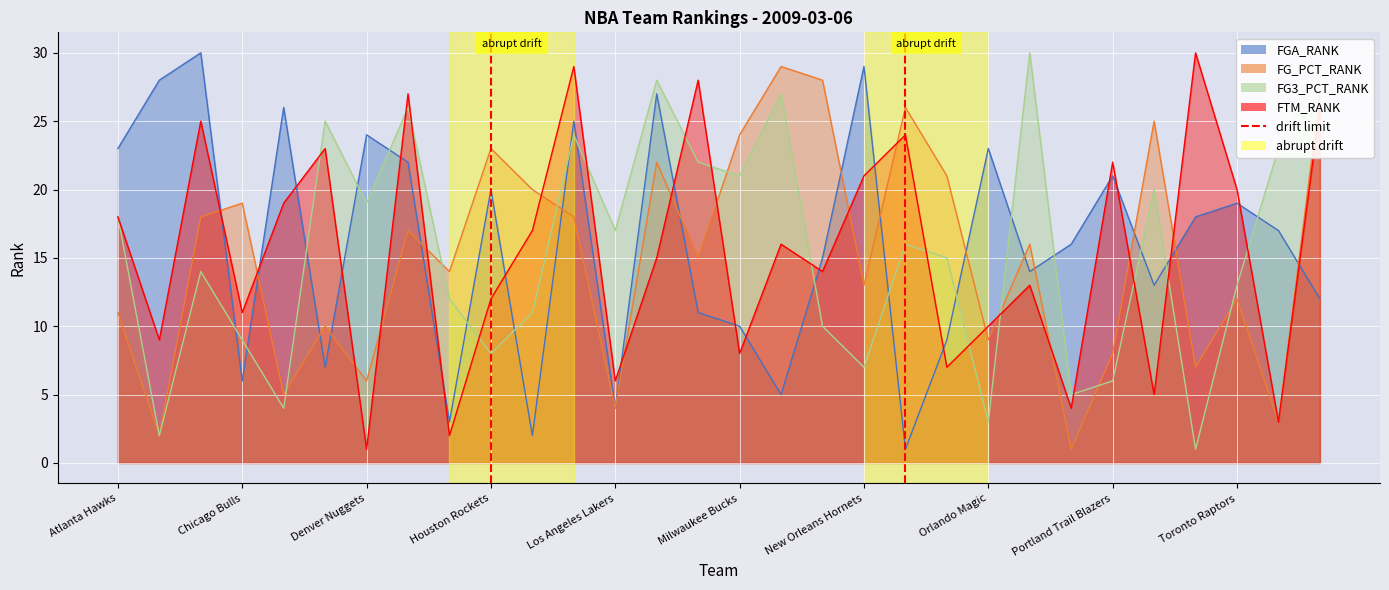

What is the sum of all FG3_PCT_RANK values?

465